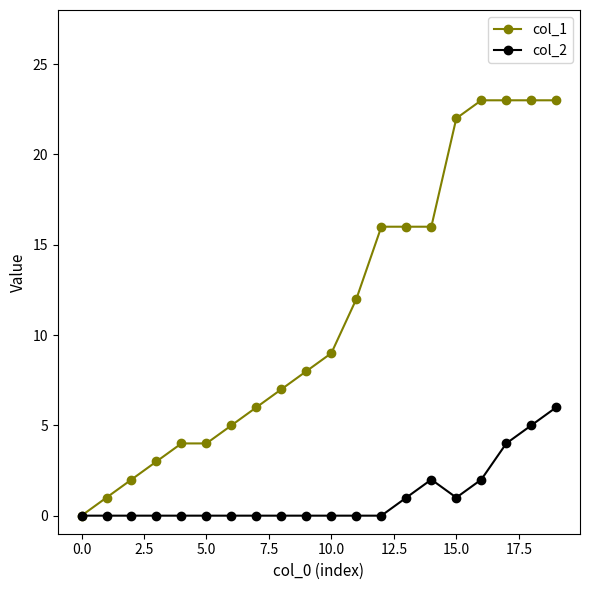

At how many categories does at least one series exceed 13?

8